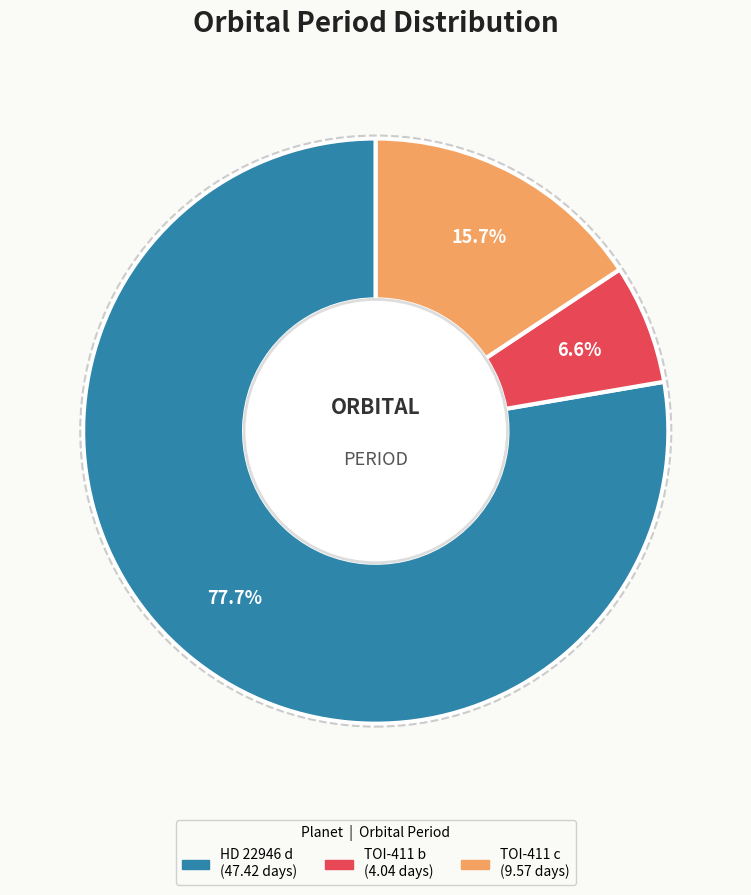

Rank the categories by value from highest to lowest.

HD 22946 d, TOI-411 c, TOI-411 b